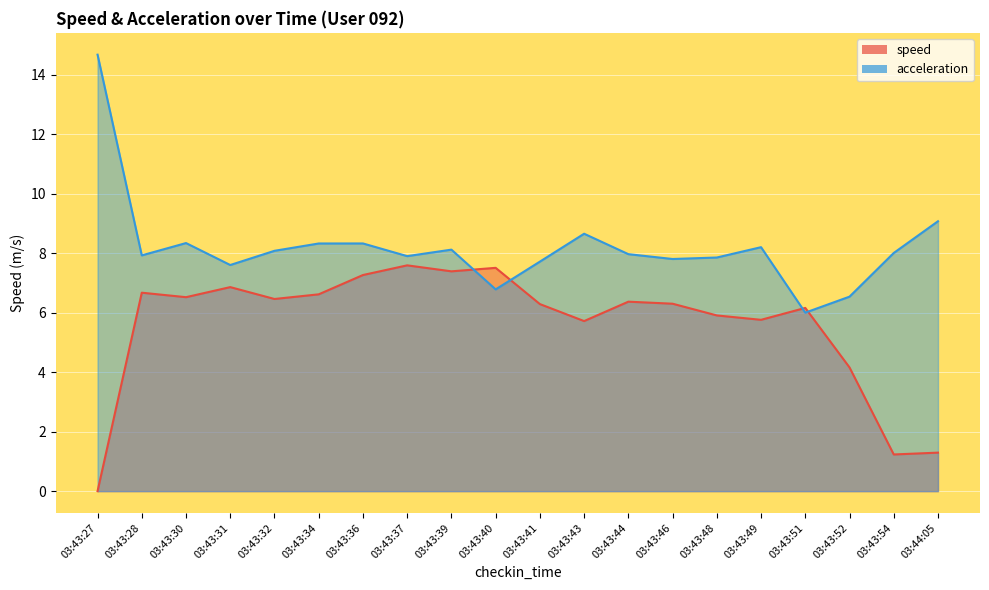

Between which two adjacent categories do speed and acceleration first intersect?

03:43:39 and 03:43:40